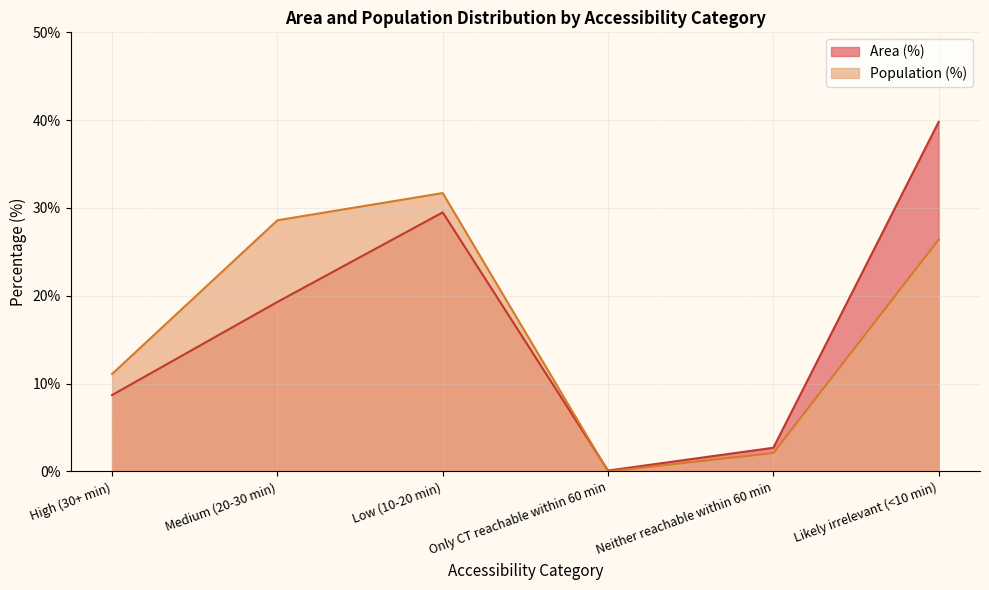

Where does the Area (%) series first go above 19?

Medium (20-30 min)